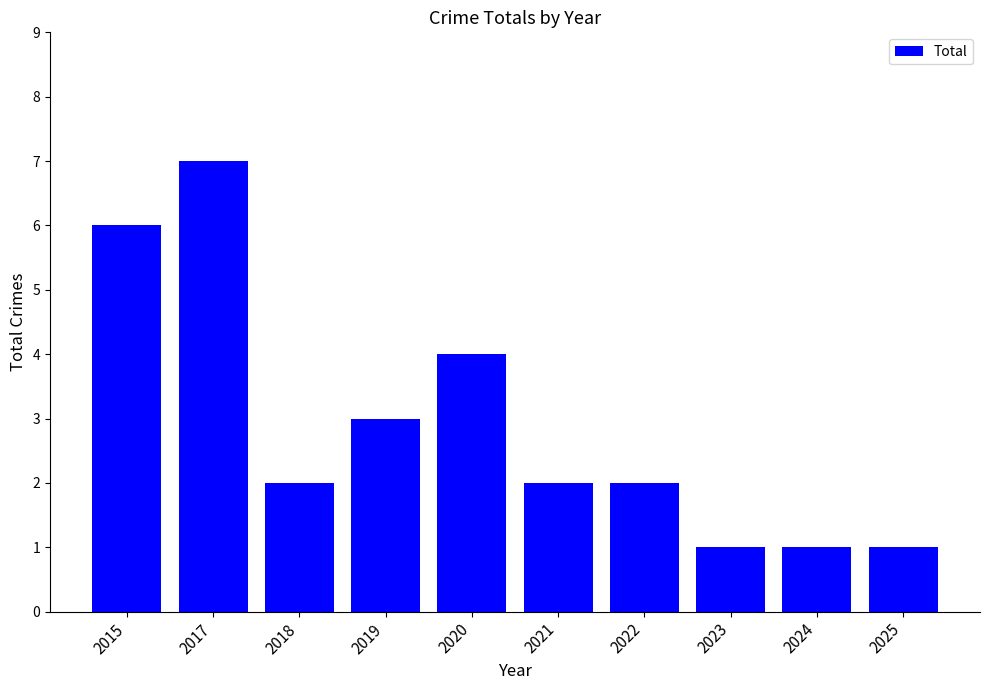

Are the bars horizontal?

No